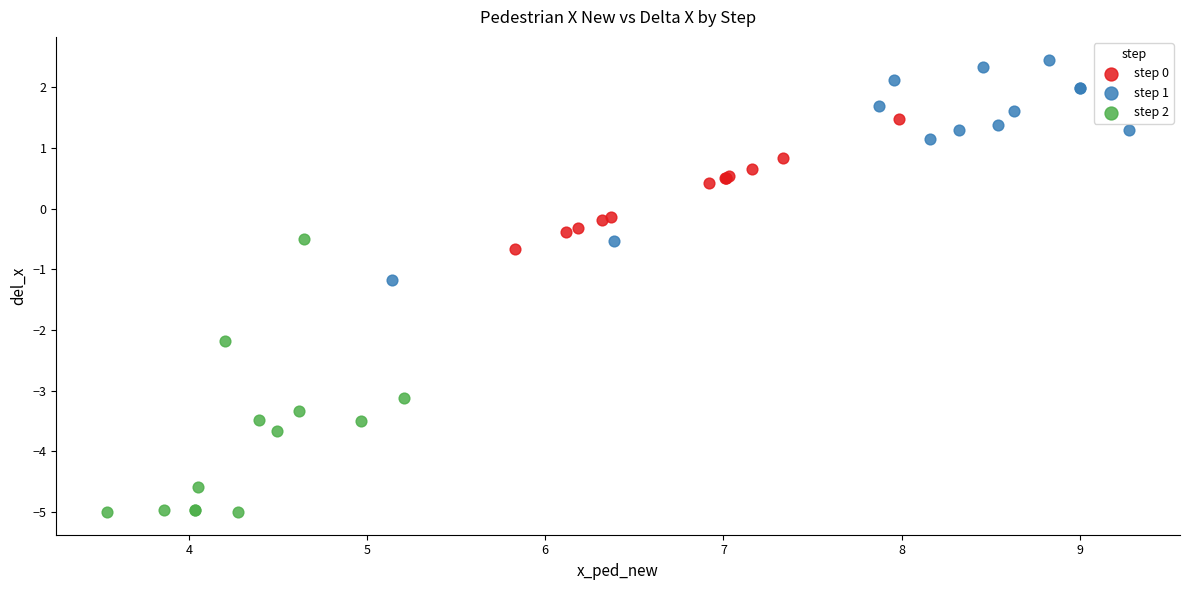

What are all the series names shown in the legend?

step 0, step 1, step 2